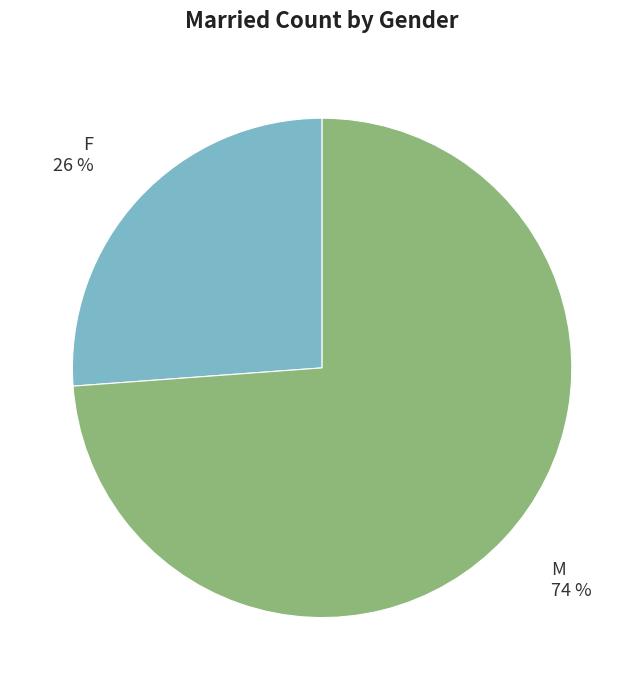

Is there a majority slice in this chart?

Yes